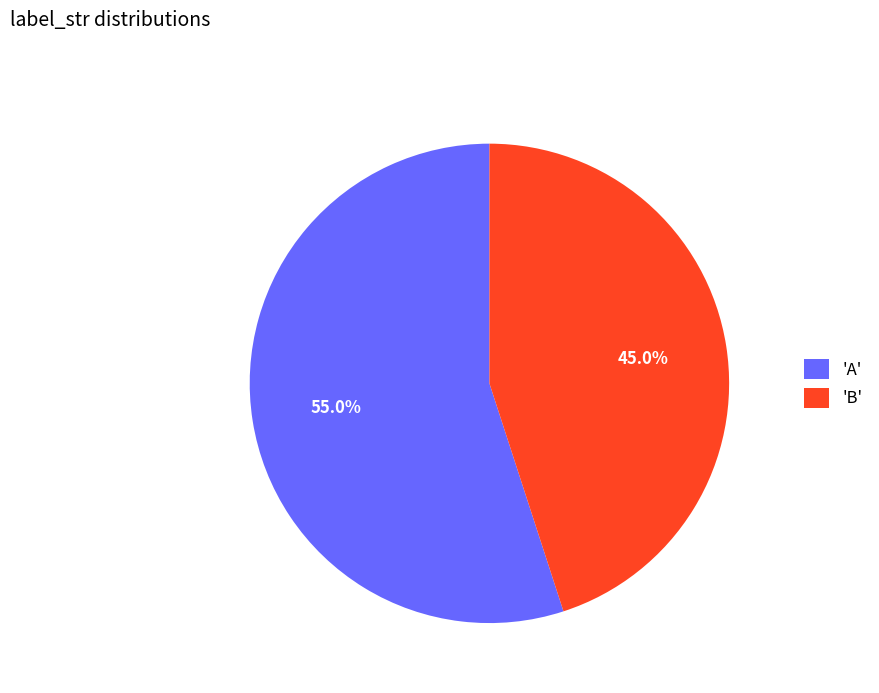

Between 'B' and 'A', which is larger?

'A'